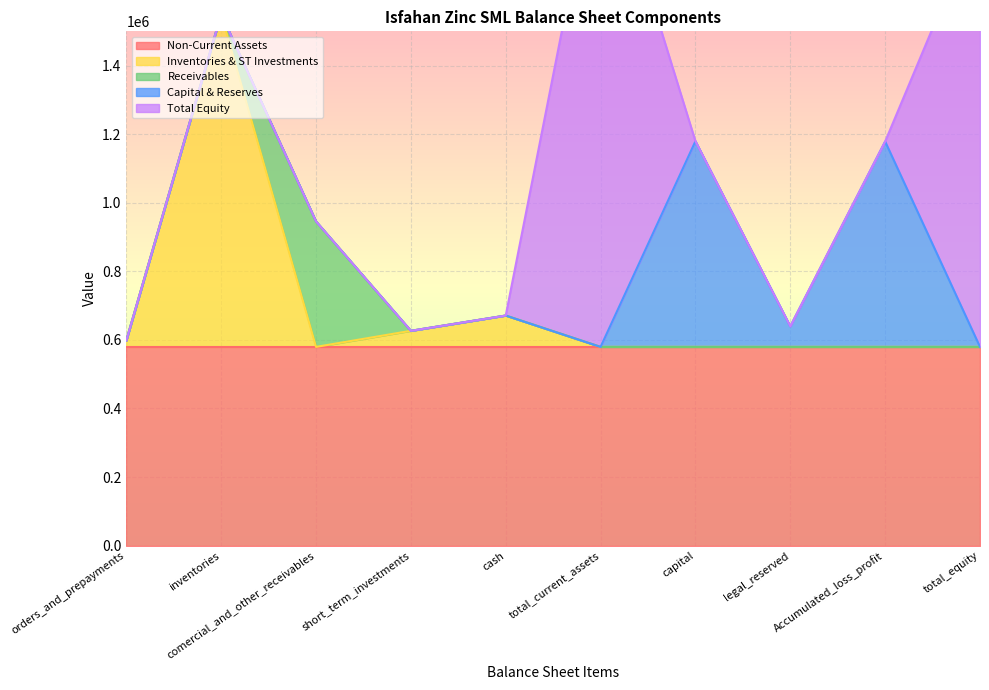

What is the label of the 4th point from the right?

capital